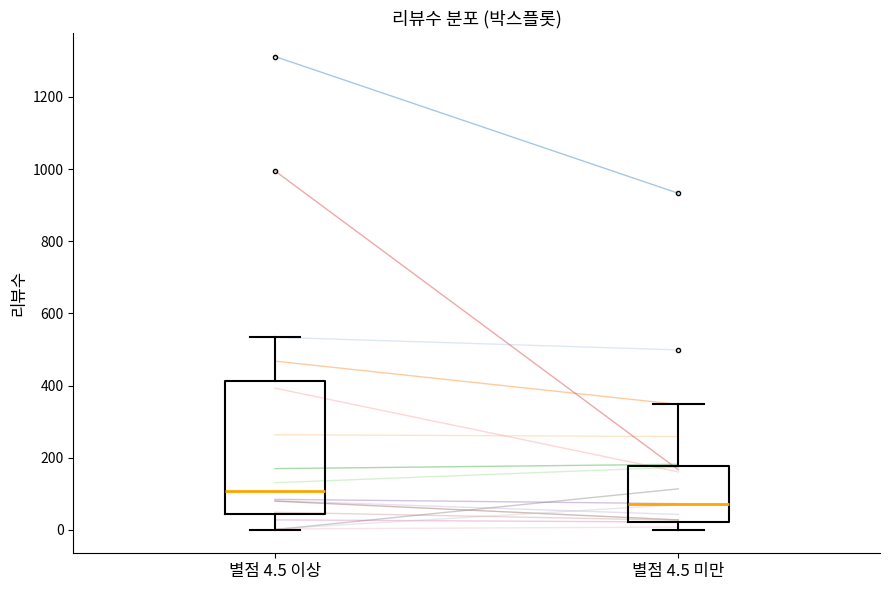

Reading left to right, transcribe this box plot: for each box, give where its median line is, the range the box spans, and where its two whiskers end, as read against the y-axis. The values are not printed on the chart, so give them approximately, as read against the axis.

별점 4.5 이상: median 100, box 40 to 420, whiskers 0 to 540
별점 4.5 미만: median 80, box 20 to 180, whiskers 0 to 340